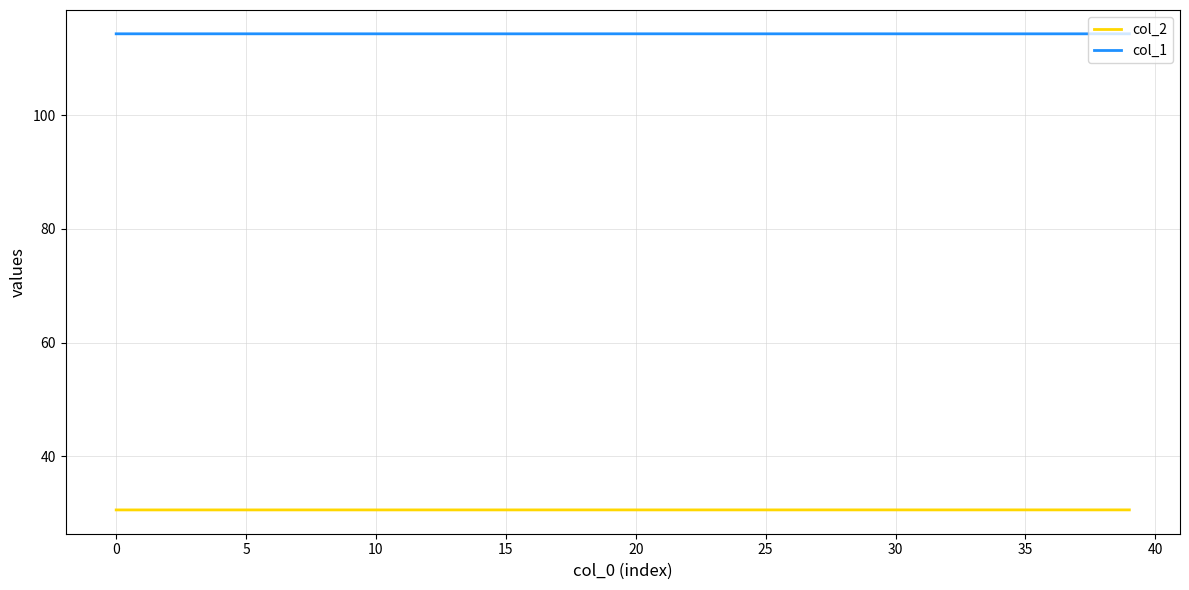

Which series has the largest total across all categories?

col_1